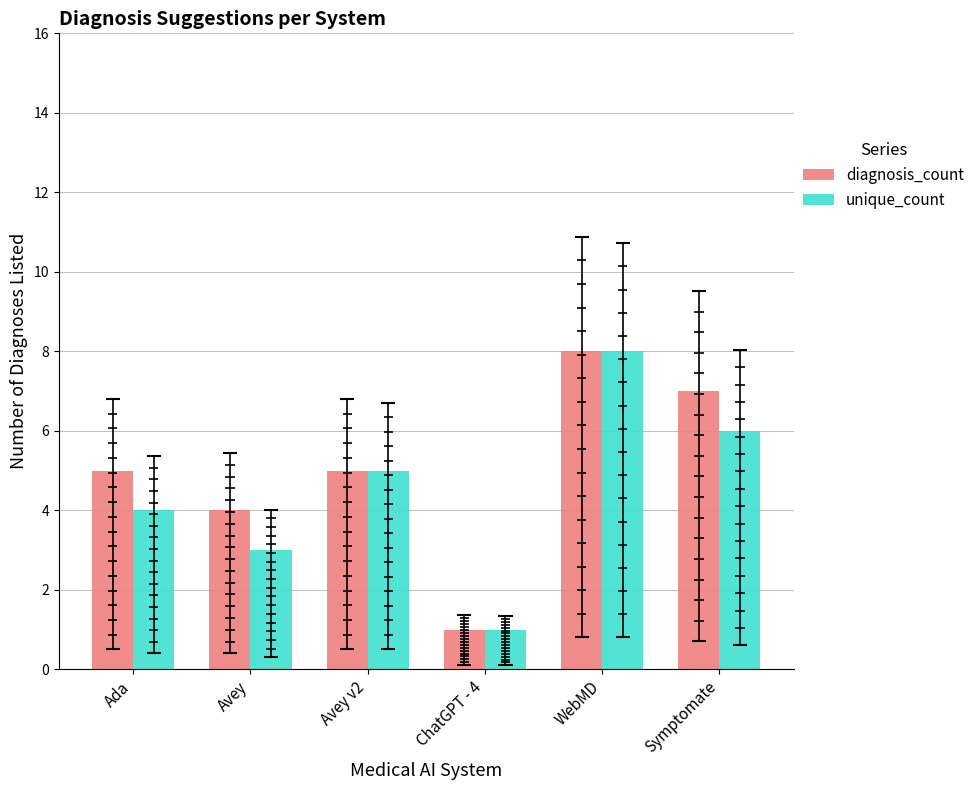

The value of diagnosis_count at ChatGPT - 4 is 1. True or false?

True